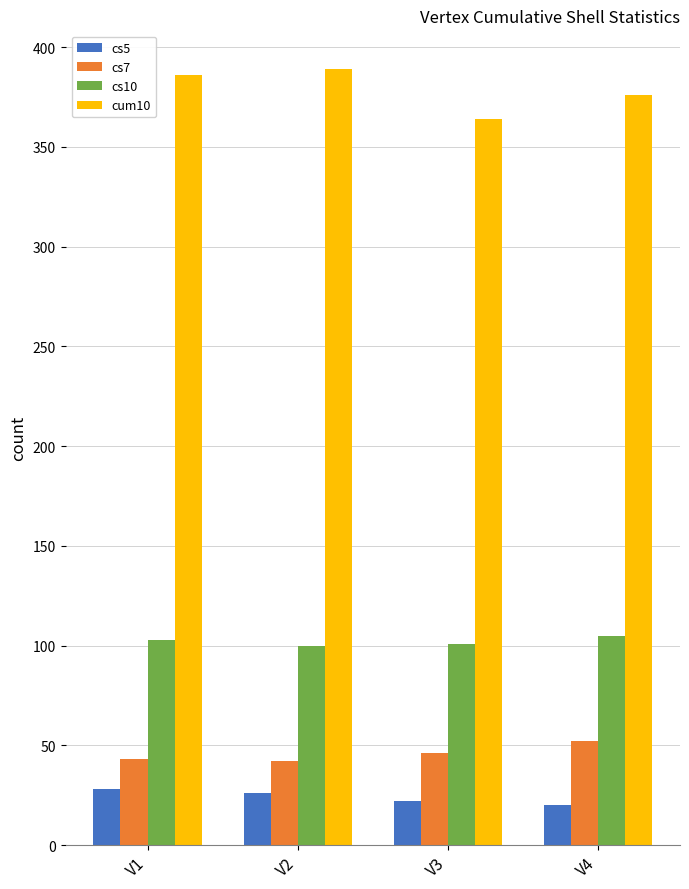

How many bars are there in each group?

4